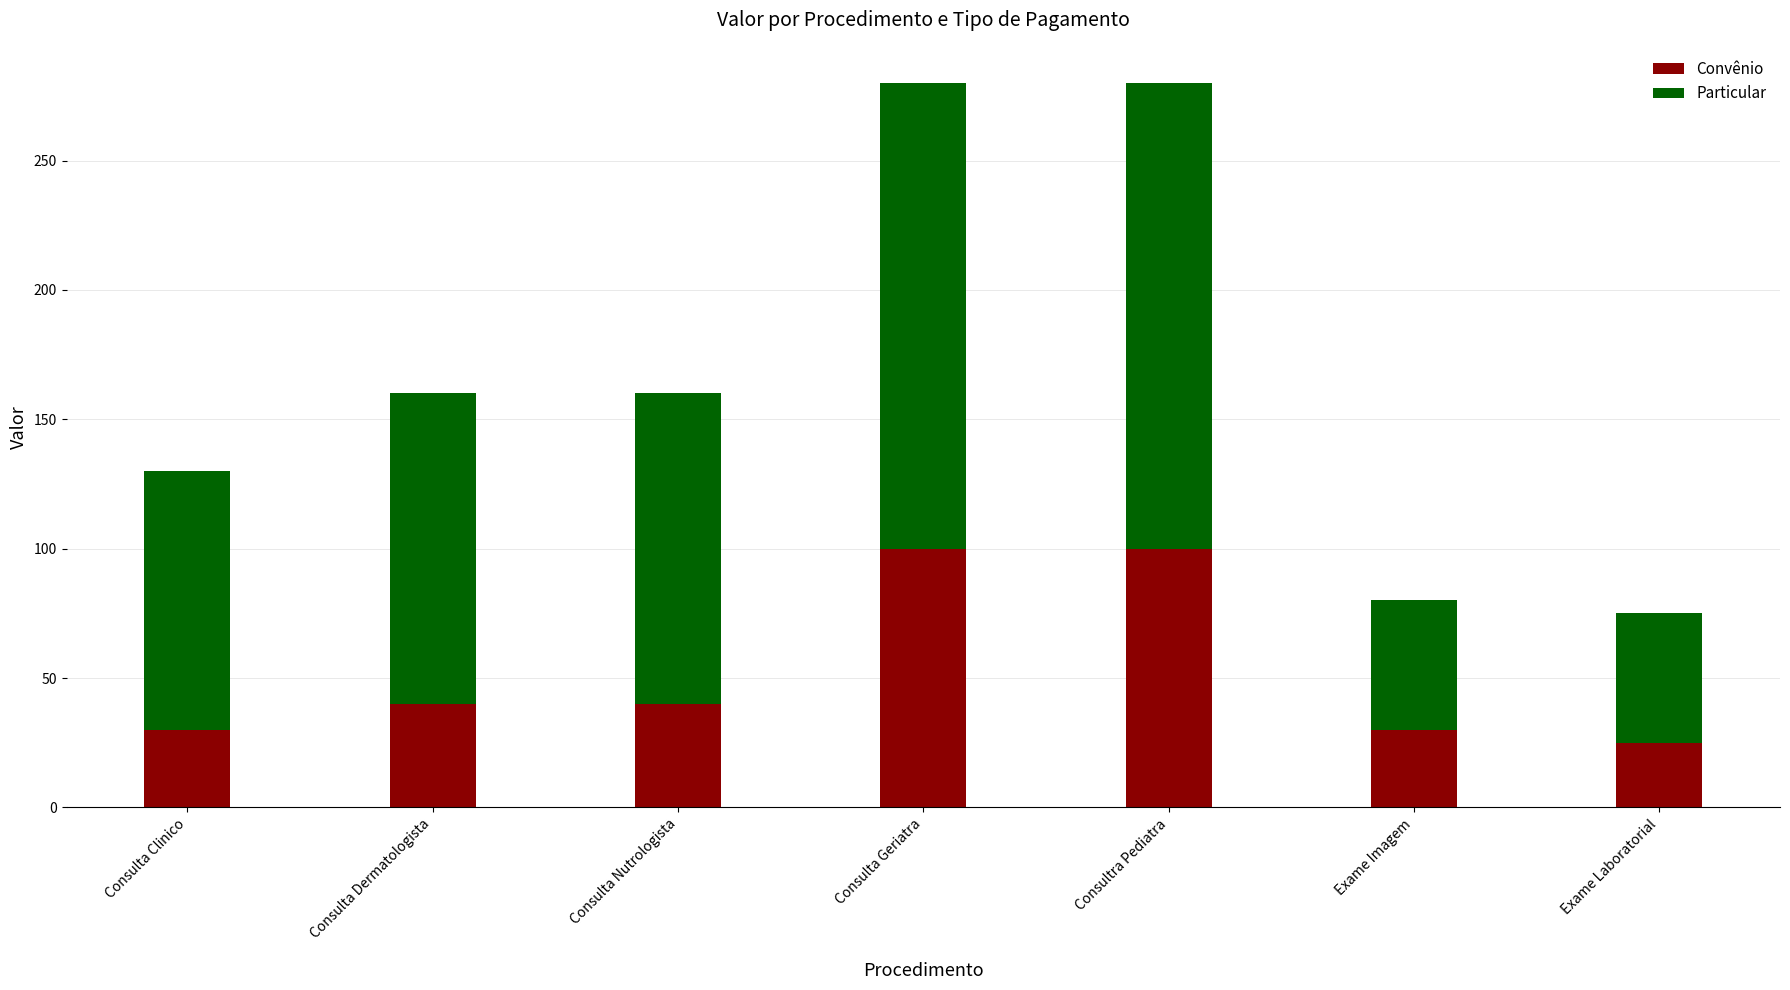

True or false: Convênio has a value of 139 at Consulta Geriatra.

False